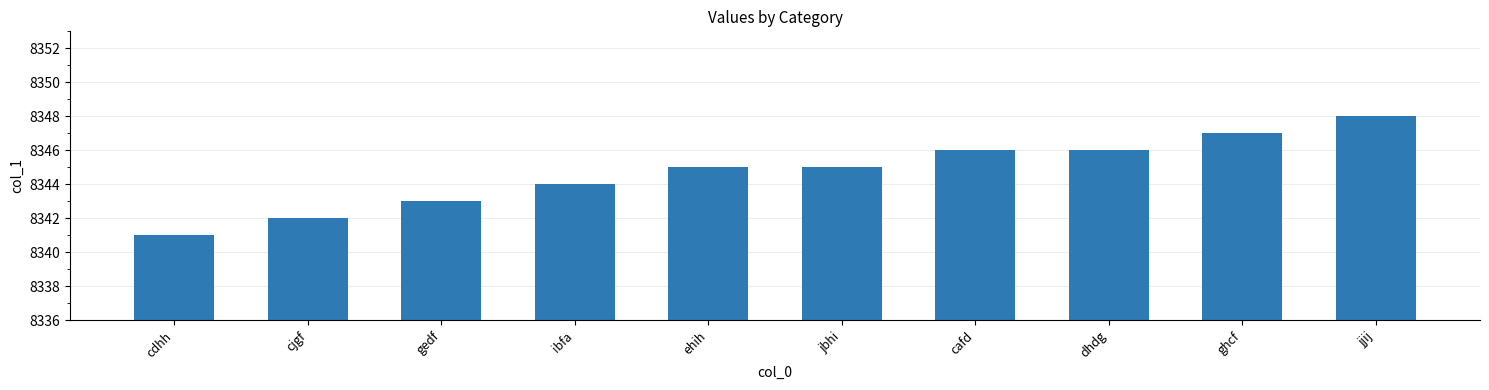

What is the approximate value at jjij?

8348